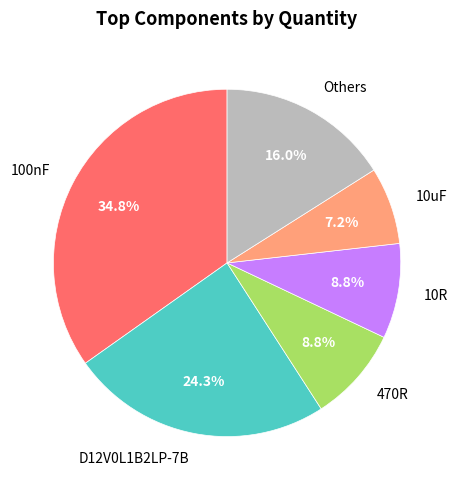

Is there any slice that represents more than half of the pie?

No